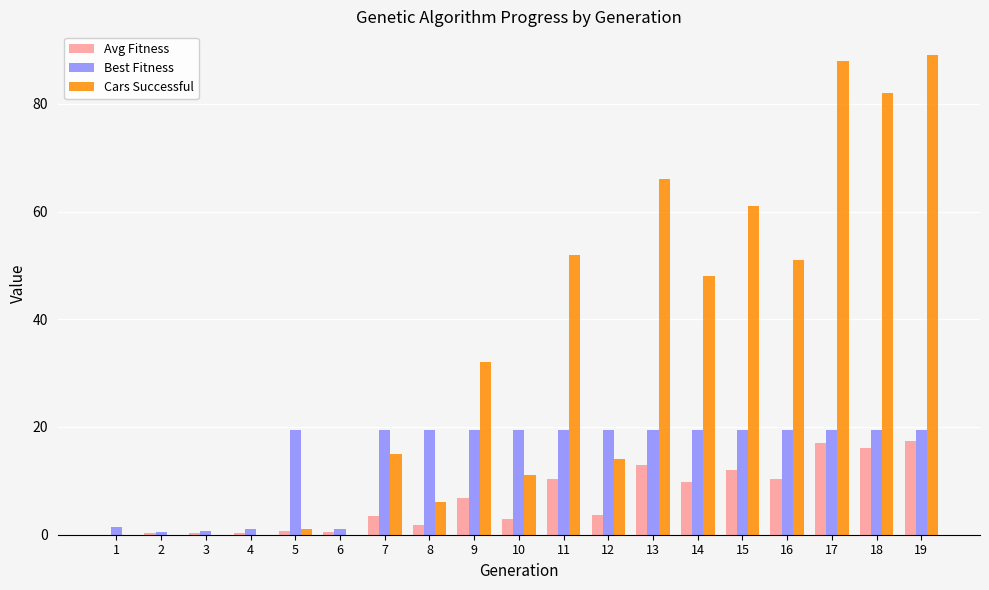

Is the value of Best Fitness at 15 greater than the value of Avg Fitness at 14?

Yes